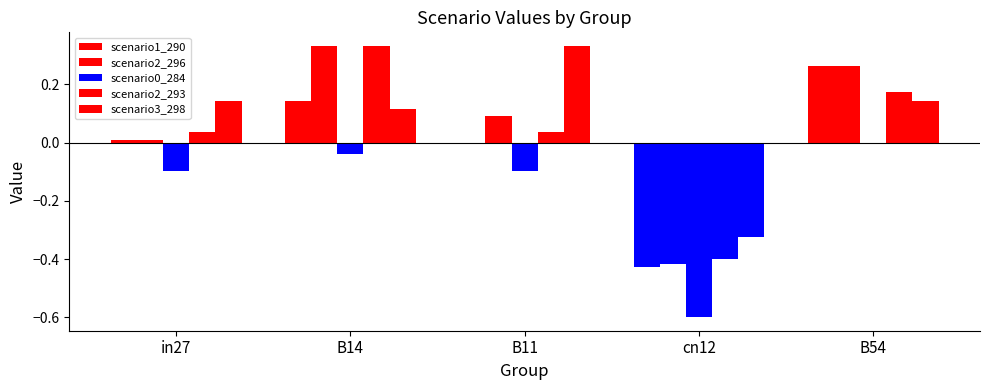

Reading left to right, transcribe all the data shown in this chart.

scenario1_290: in27=0.0	B14=0.1	B11=-0.0	cn12=-0.4	B54=0.3
scenario2_296: in27=0.0	B14=0.3	B11=0.1	cn12=-0.4	B54=0.3
scenario0_284: in27=-0.1	B14=-0.0	B11=-0.1	cn12=-0.6	B54=-0.0
scenario2_293: in27=0.0	B14=0.3	B11=0.0	cn12=-0.4	B54=0.2
scenario3_298: in27=0.1	B14=0.1	B11=0.3	cn12=-0.3	B54=0.1